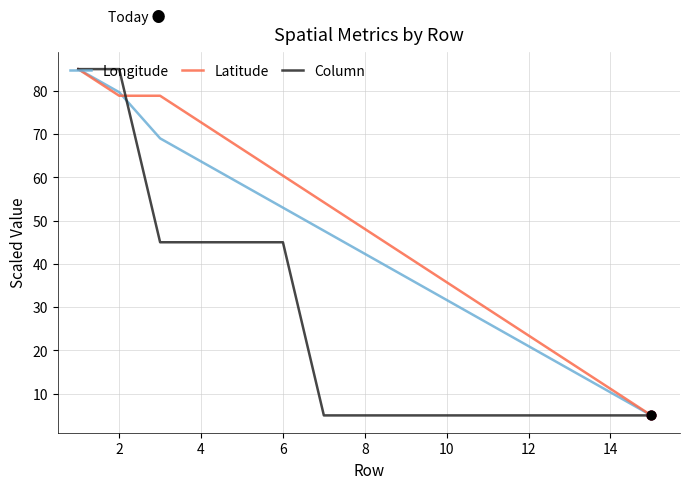

Which series has the largest total across all categories?

Latitude